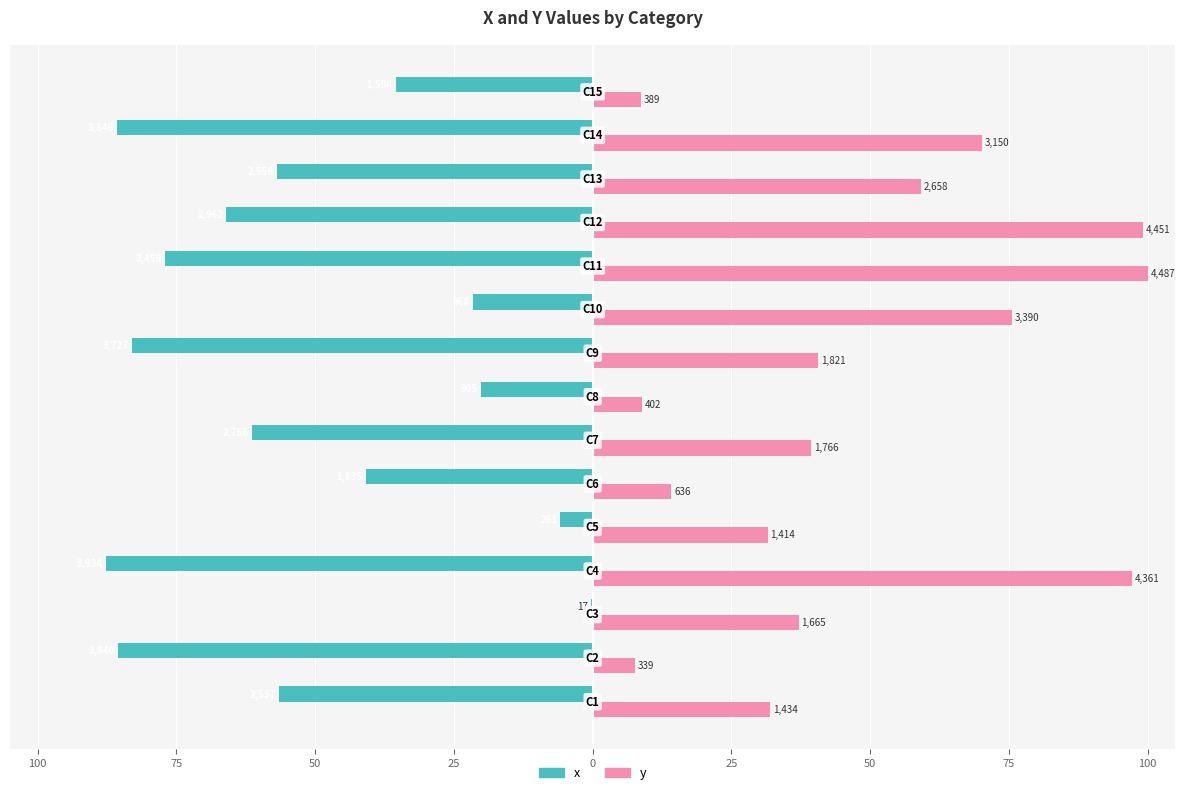

What are all the series names shown in the legend?

x, y